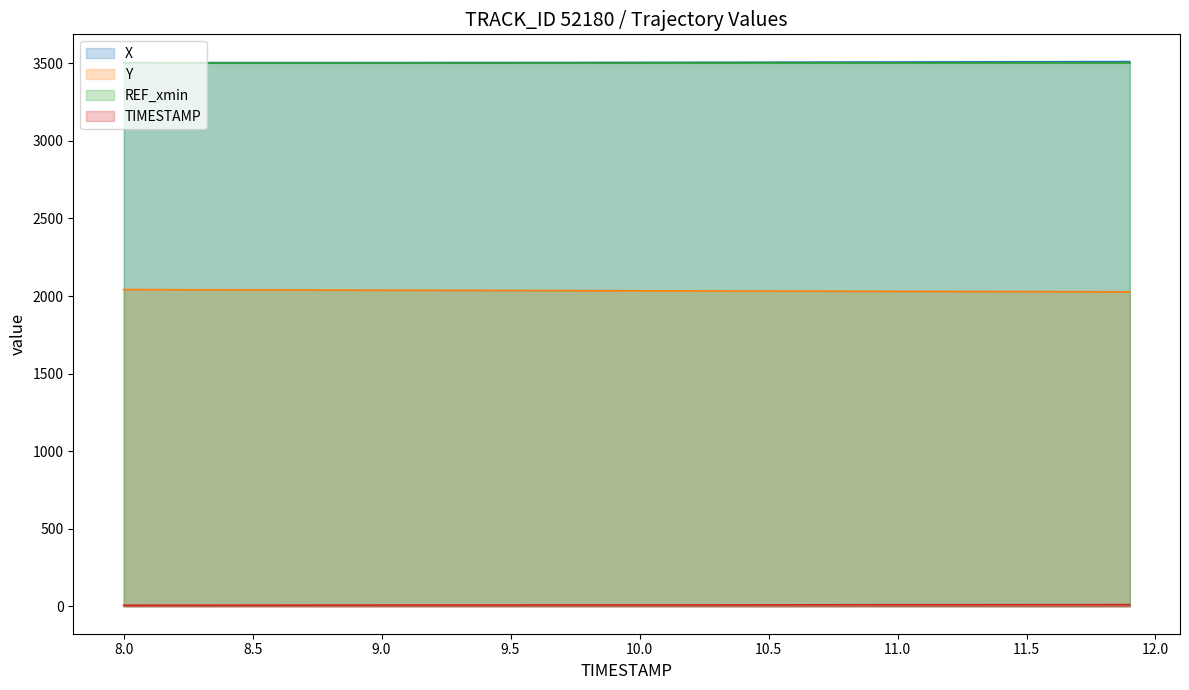

What is the minimum value shown in the chart?

8.0